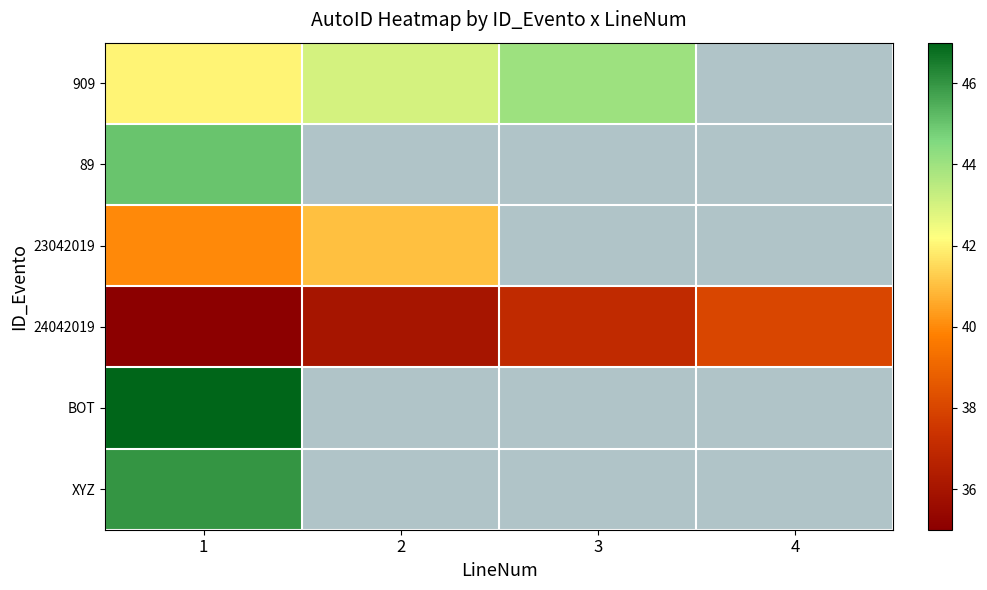

List the series in order of their peak value, lowest first.

24042019, 23042019, 909, 89, XYZ, BOT